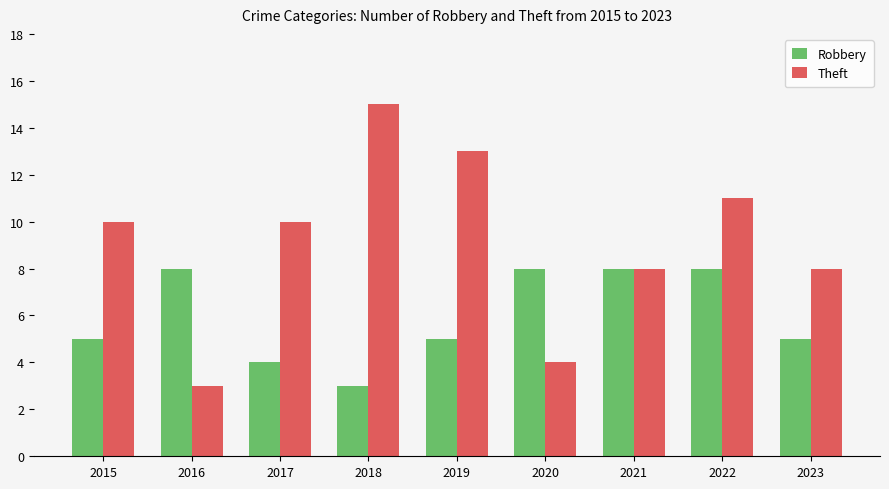

What is the greatest value displayed?

15